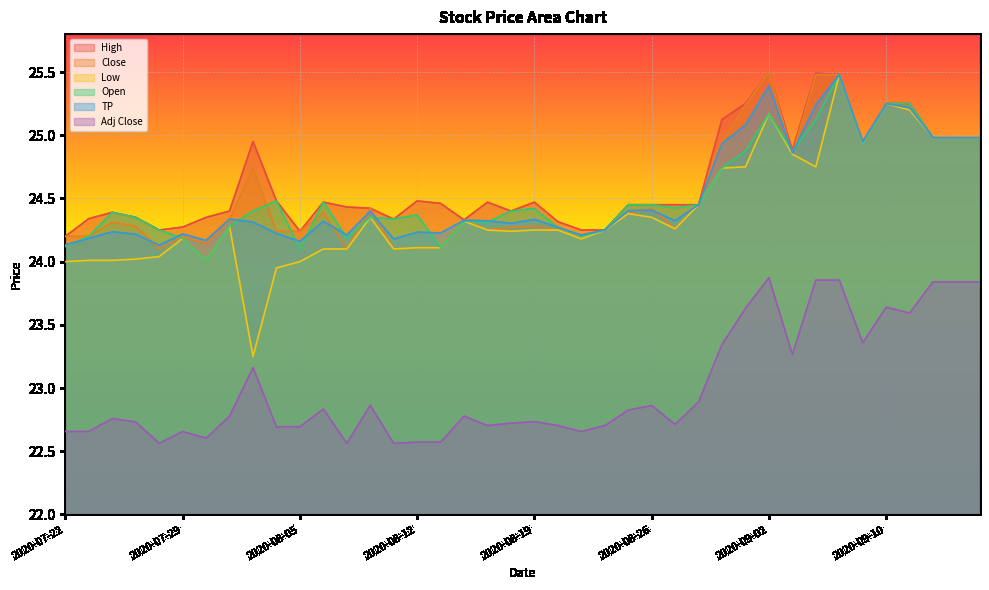

True or false: TP and Adj Close intersect in this chart.

False